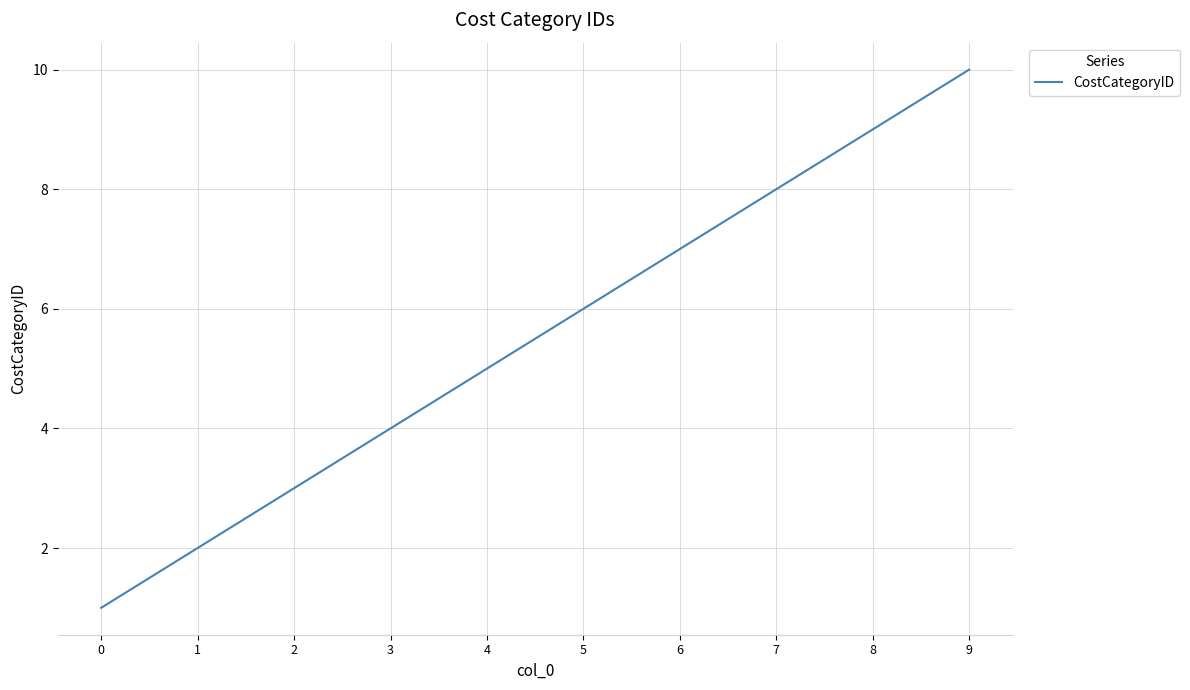

At which category does the chart reach its peak across all series?

9